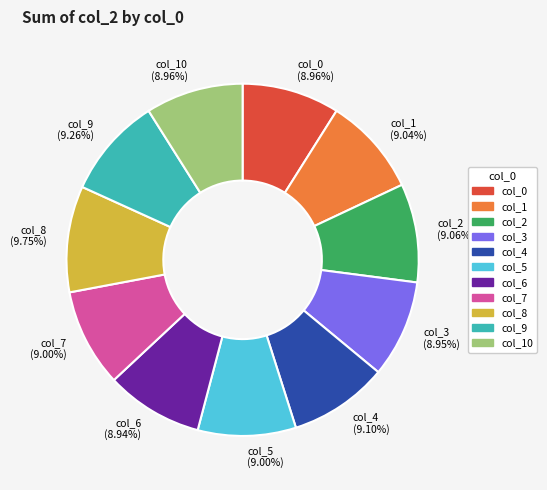

Does any single category account for the majority?

No